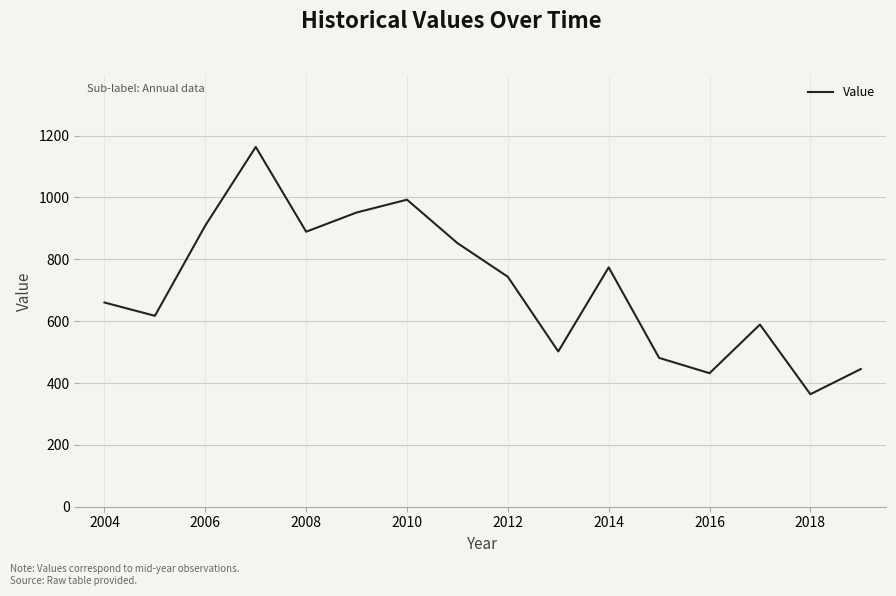

Does the chart display data point markers on the line(s)?

No